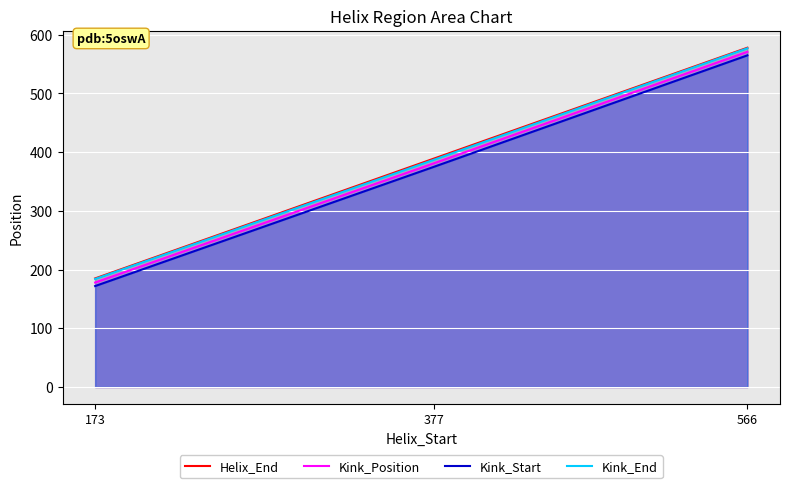

What is the spread (max minus min) of values at 173?

13